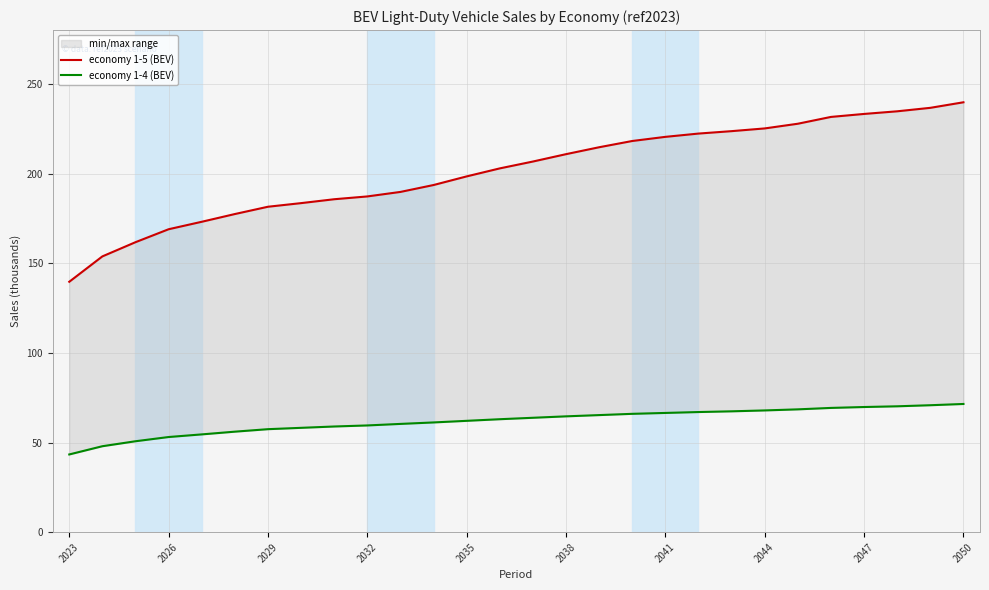

Which category has the lowest value in the economy 1-5 (BEV) series?

2023